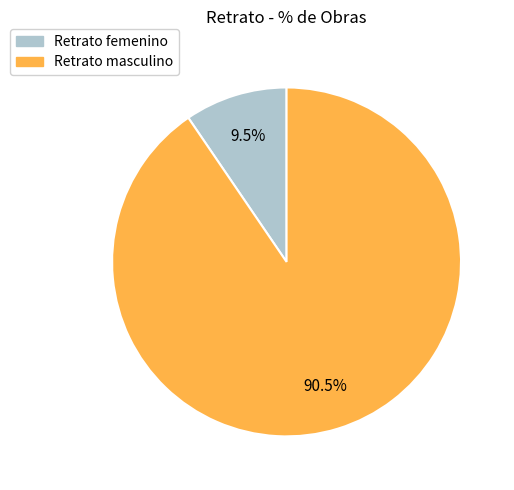

Is it true that Retrato femenino is 20% of the pie?

False